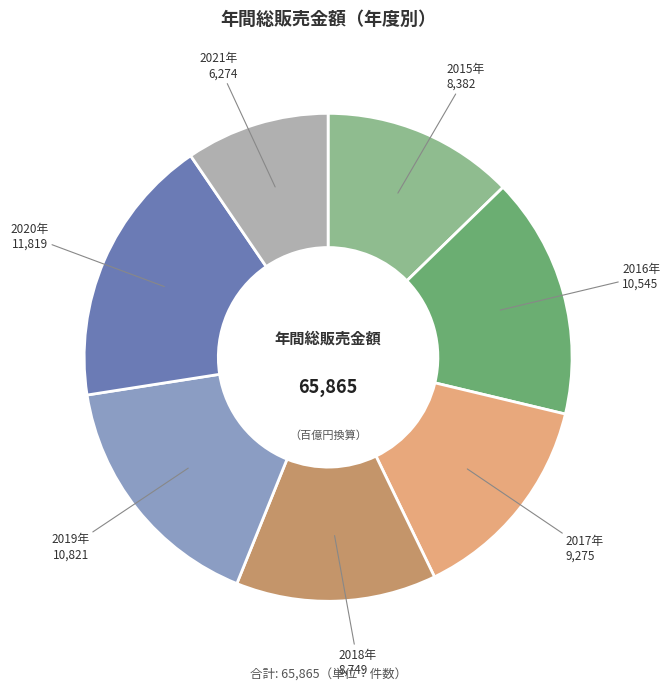

Does any single category account for the majority?

No